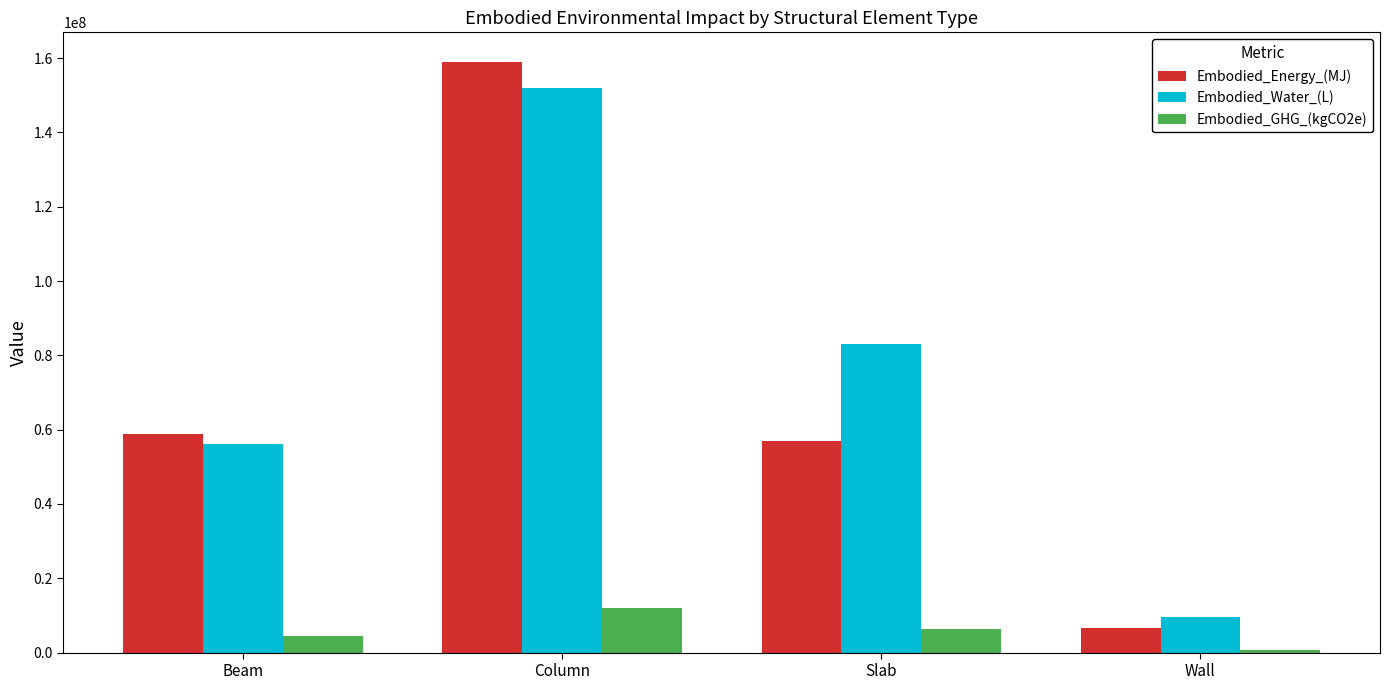

Where does the Embodied_Energy_(MJ) series first go above 58703138?

Beam